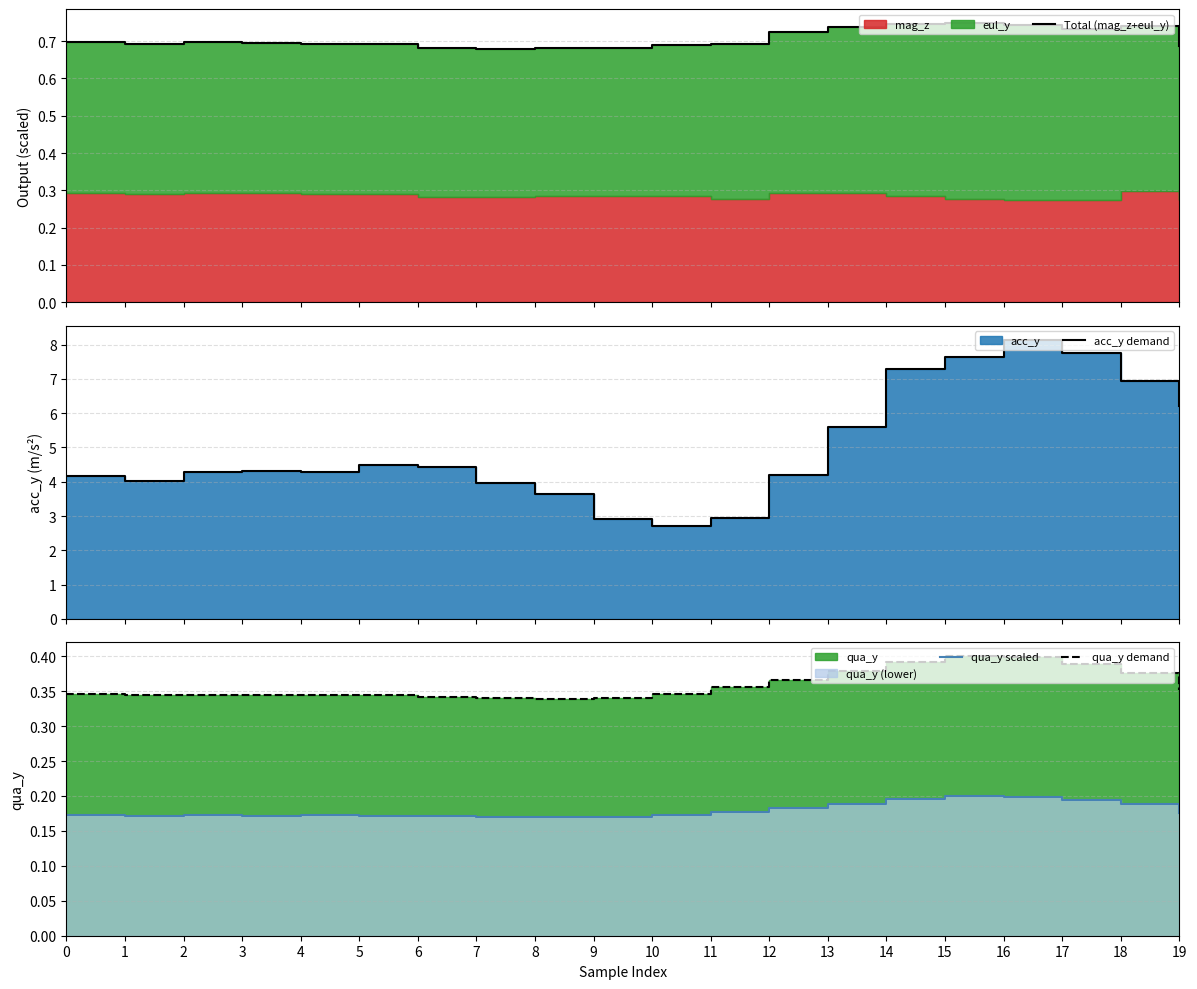

The value of qua_y demand at 10 is 0.5. True or false?

False